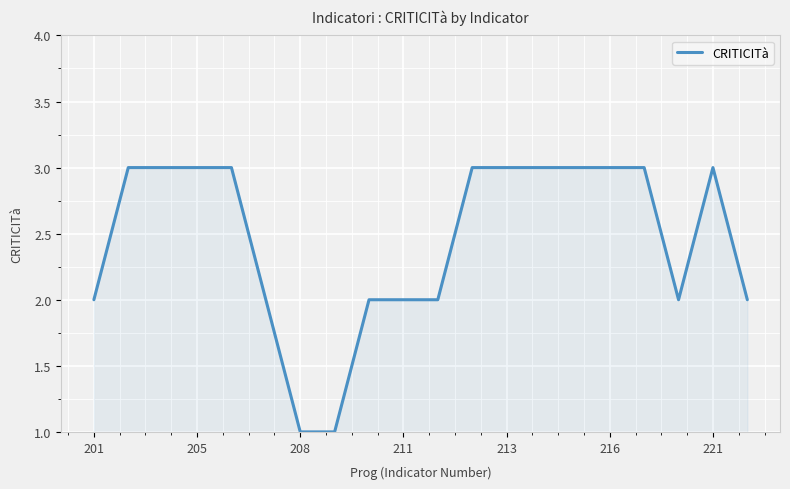

What is the average value?

2